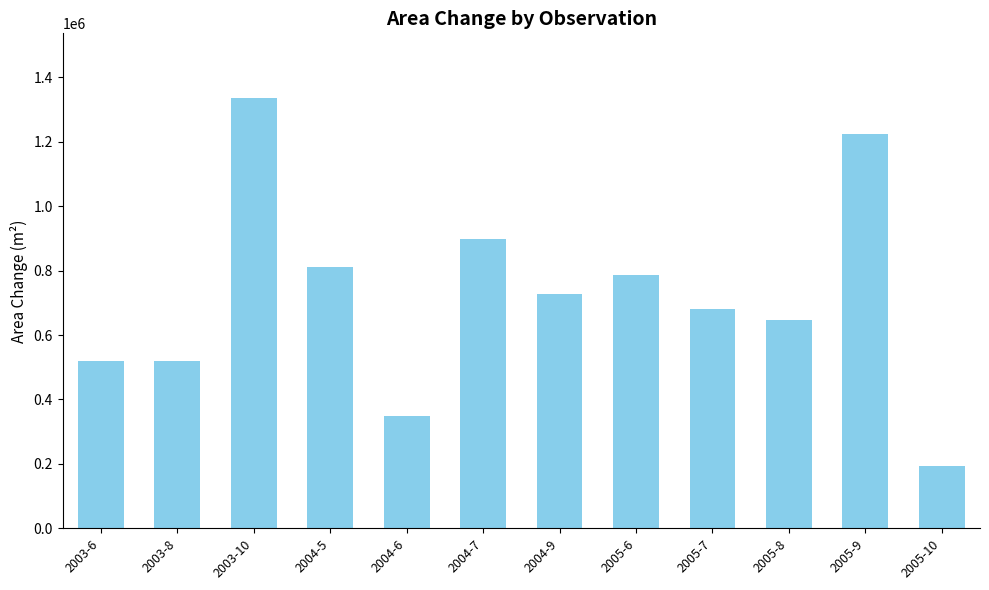

Is it true that the value at 2005-8 is 1006894?

False